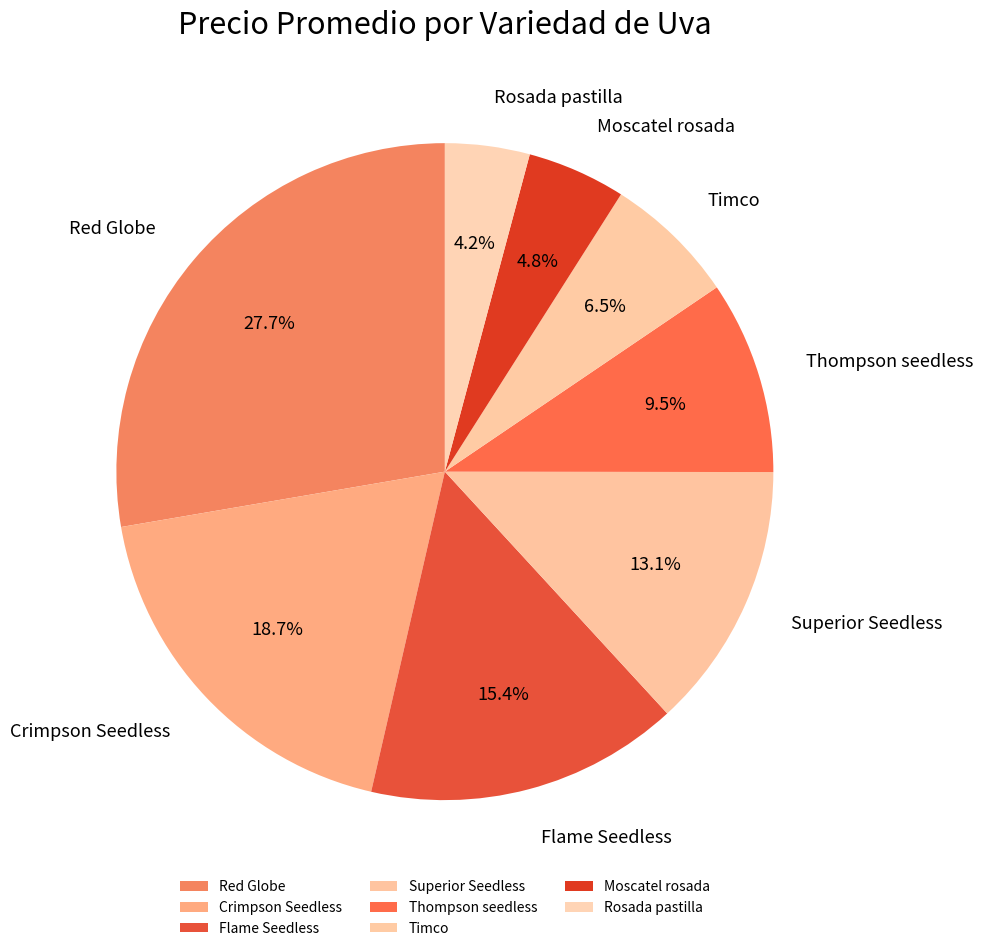

Rank the categories by value from highest to lowest.

Red Globe, Crimpson Seedless, Flame Seedless, Superior Seedless, Thompson seedless, Timco, Moscatel rosada, Rosada pastilla